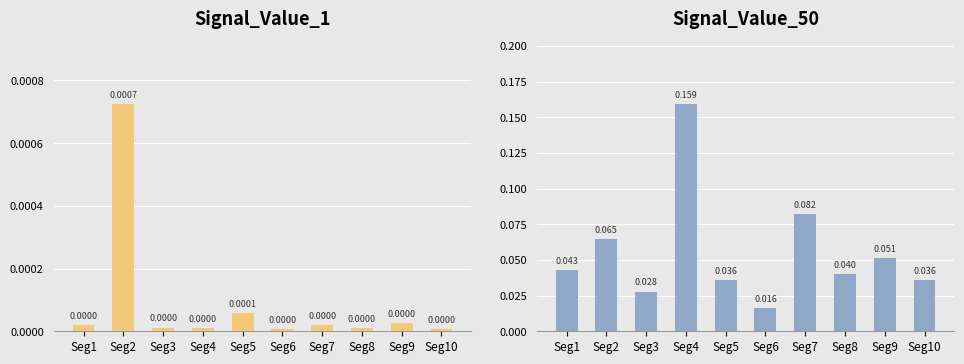

Are the bars grouped side by side (vs. stacked)?

Yes